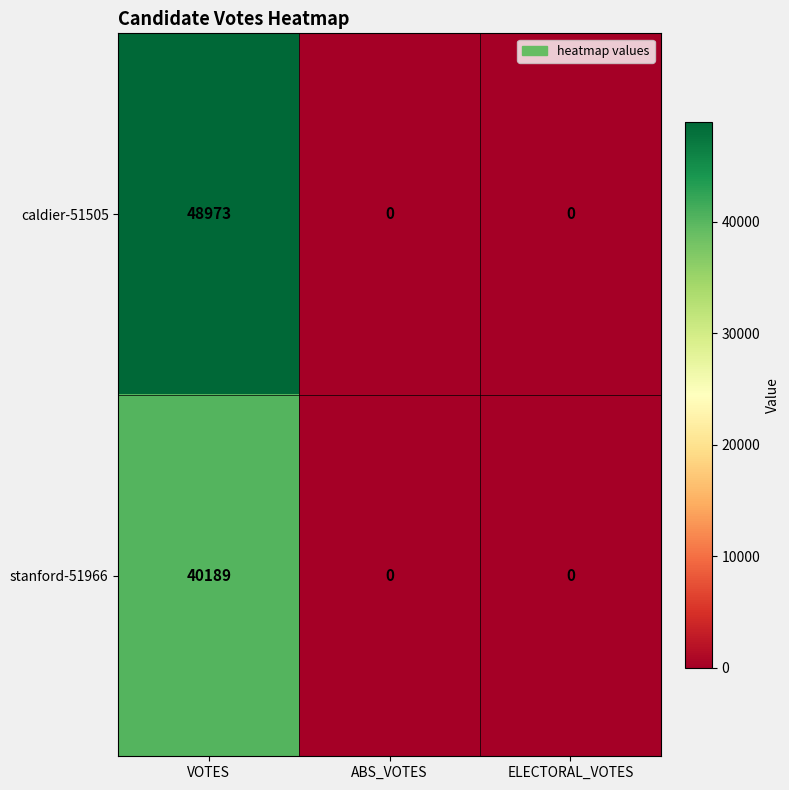

At VOTES, list the series in order from largest to smallest.

caldier-51505, stanford-51966